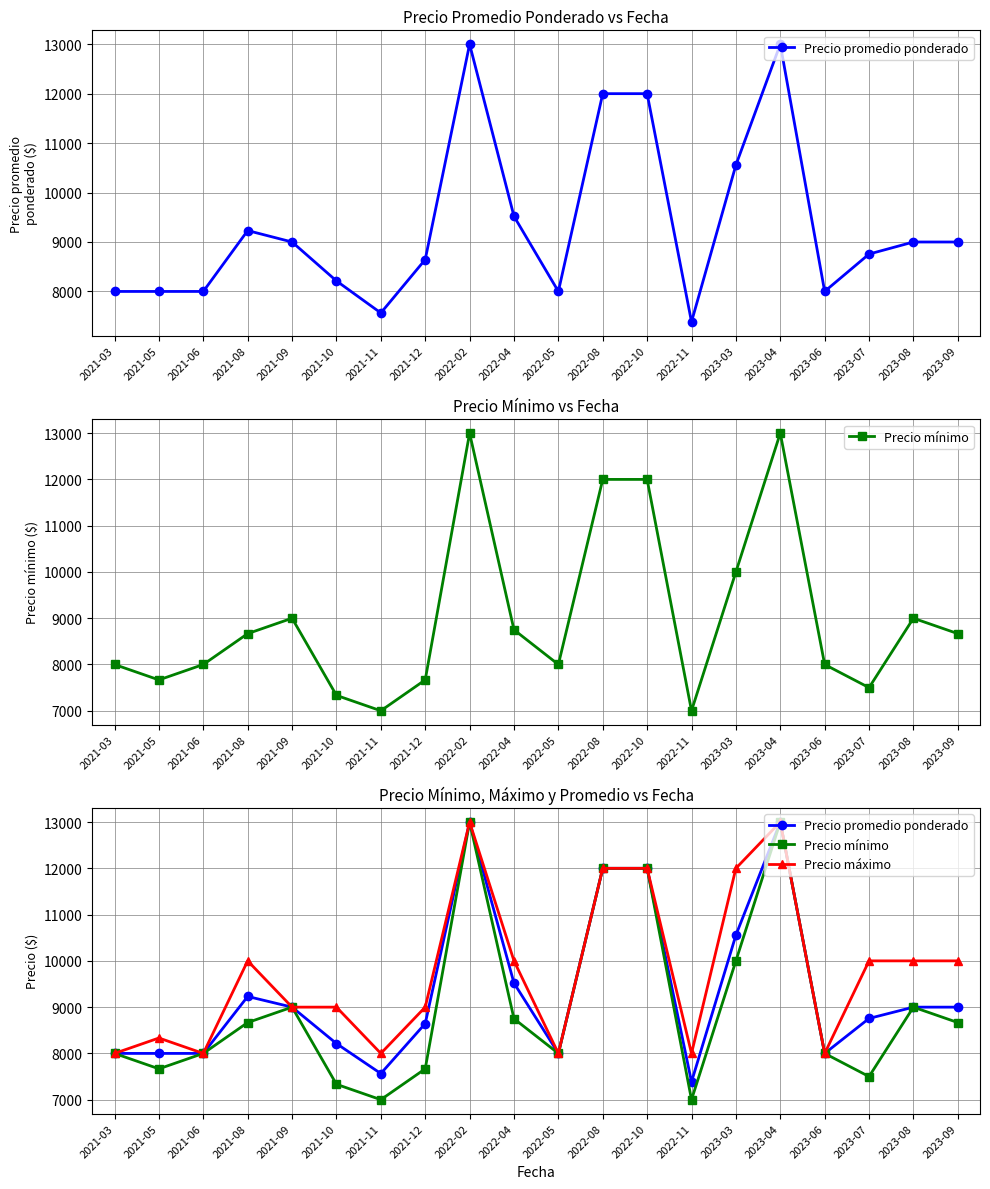

Reading left to right, transcribe all the data shown in this chart.

Precio promedio ponderado: 2021-03=8000	2021-05=8000	2021-06=8000	2021-08=9231	2021-09=9000	2021-10=8213	2021-11=7565	2021-12=8645	2022-02=13000	2022-04=9520	2022-05=8000	2022-08=12000	2022-10=12000	2022-11=7385	2023-03=10556	2023-04=13000	2023-06=8000	2023-07=8756	2023-08=9000	2023-09=9000
Precio mínimo: 2021-03=8000	2021-05=7667	2021-06=8000	2021-08=8667	2021-09=9000	2021-10=7333	2021-11=7000	2021-12=7667	2022-02=13000	2022-04=8750	2022-05=8000	2022-08=12000	2022-10=12000	2022-11=7000	2023-03=10000	2023-04=13000	2023-06=8000	2023-07=7500	2023-08=9000	2023-09=8667
Precio máximo: 2021-03=8000	2021-05=8333	2021-06=8000	2021-08=10000	2021-09=9000	2021-10=9000	2021-11=8000	2021-12=9000	2022-02=13000	2022-04=10000	2022-05=8000	2022-08=12000	2022-10=12000	2022-11=8000	2023-03=12000	2023-04=13000	2023-06=8000	2023-07=10000	2023-08=10000	2023-09=10000